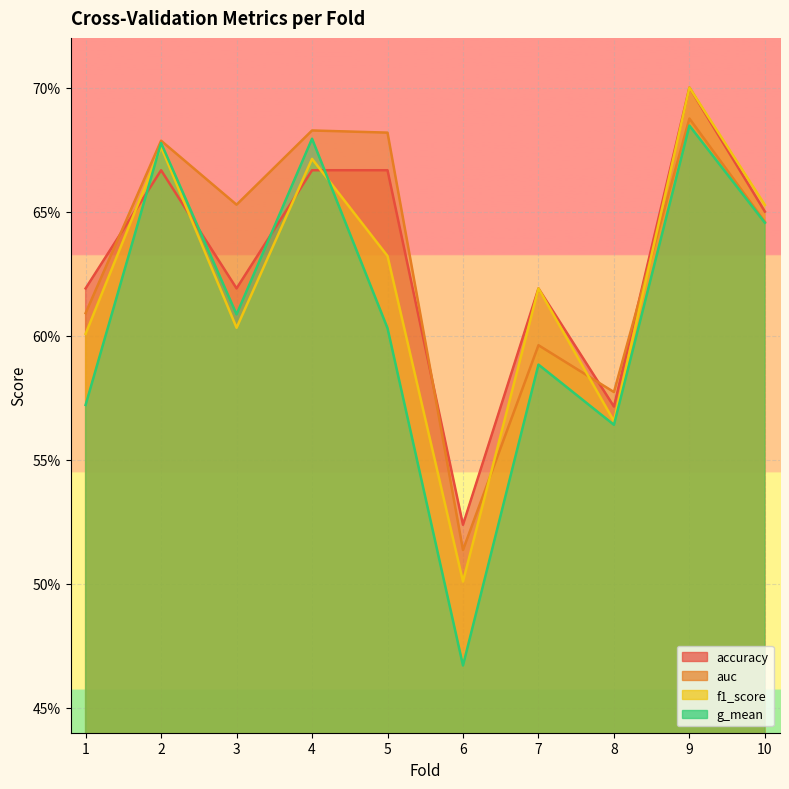

How many lines are shown in the chart?

4